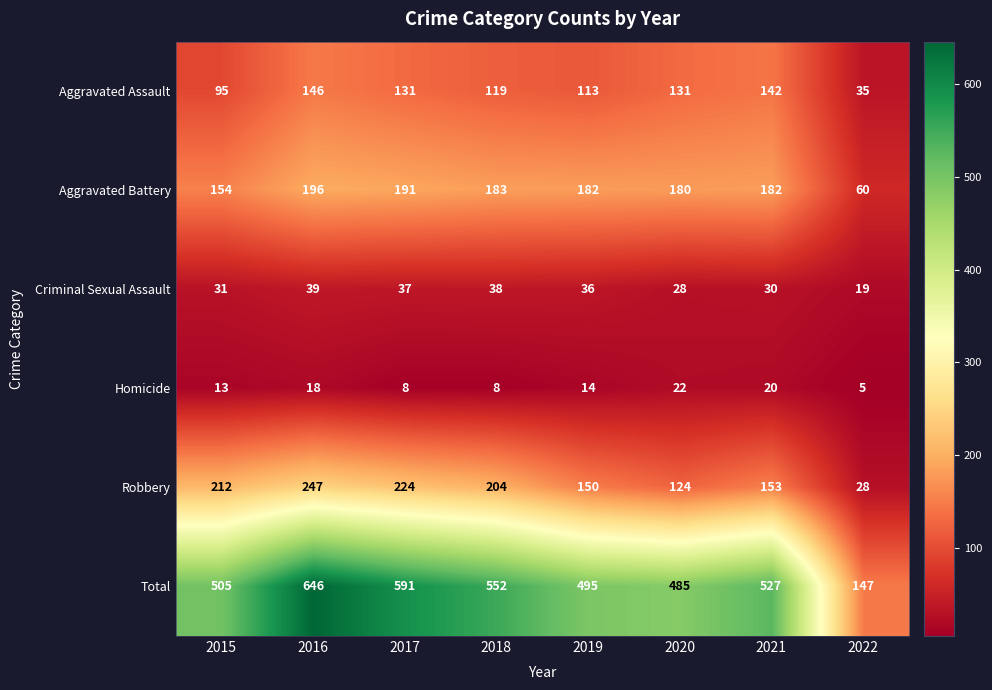

Read the Criminal Sexual Assault value at 2015.

31